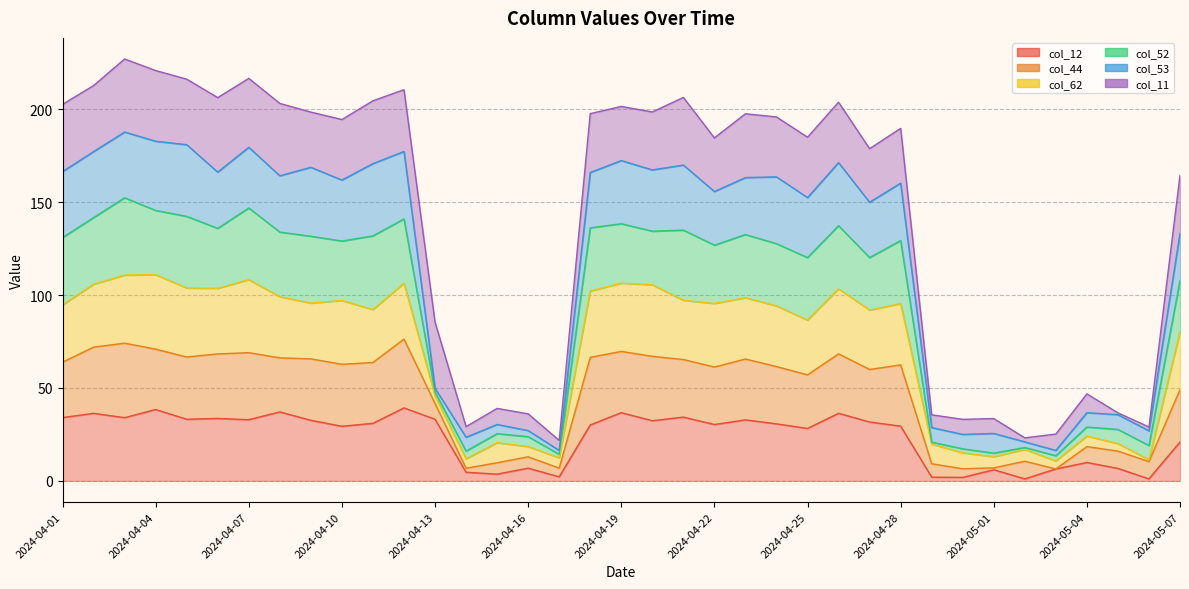

True or false: col_44 and col_52 cross at least once.

False